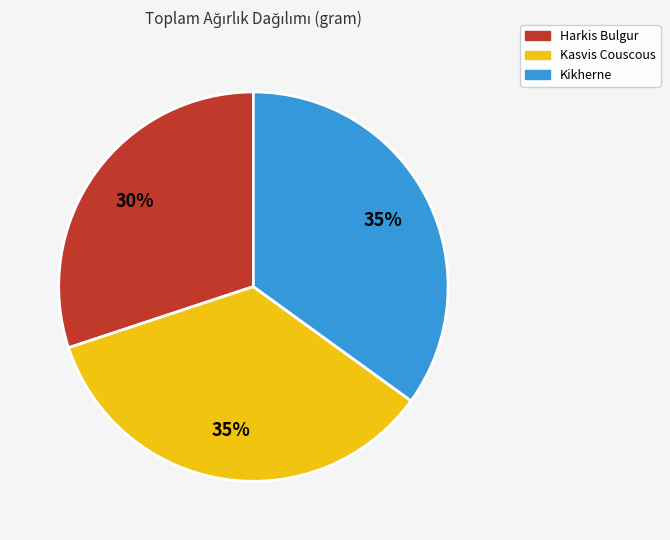

Does Kasvis Couscous account for over 50% of the chart?

No